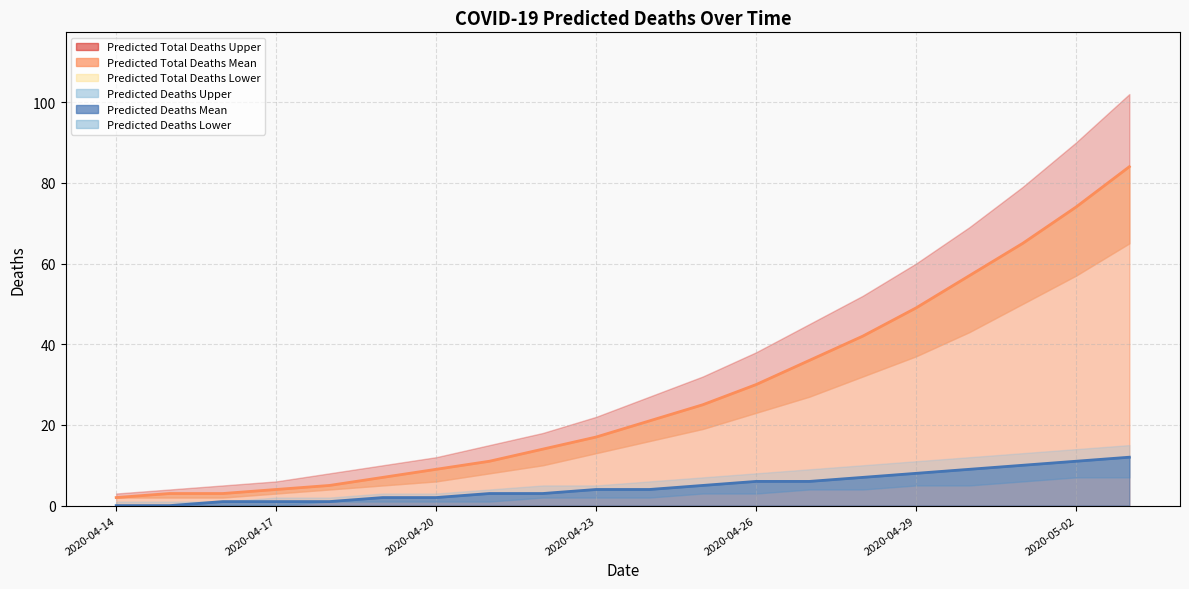

How many values in the predicted_deaths_upper series are below 6?

10